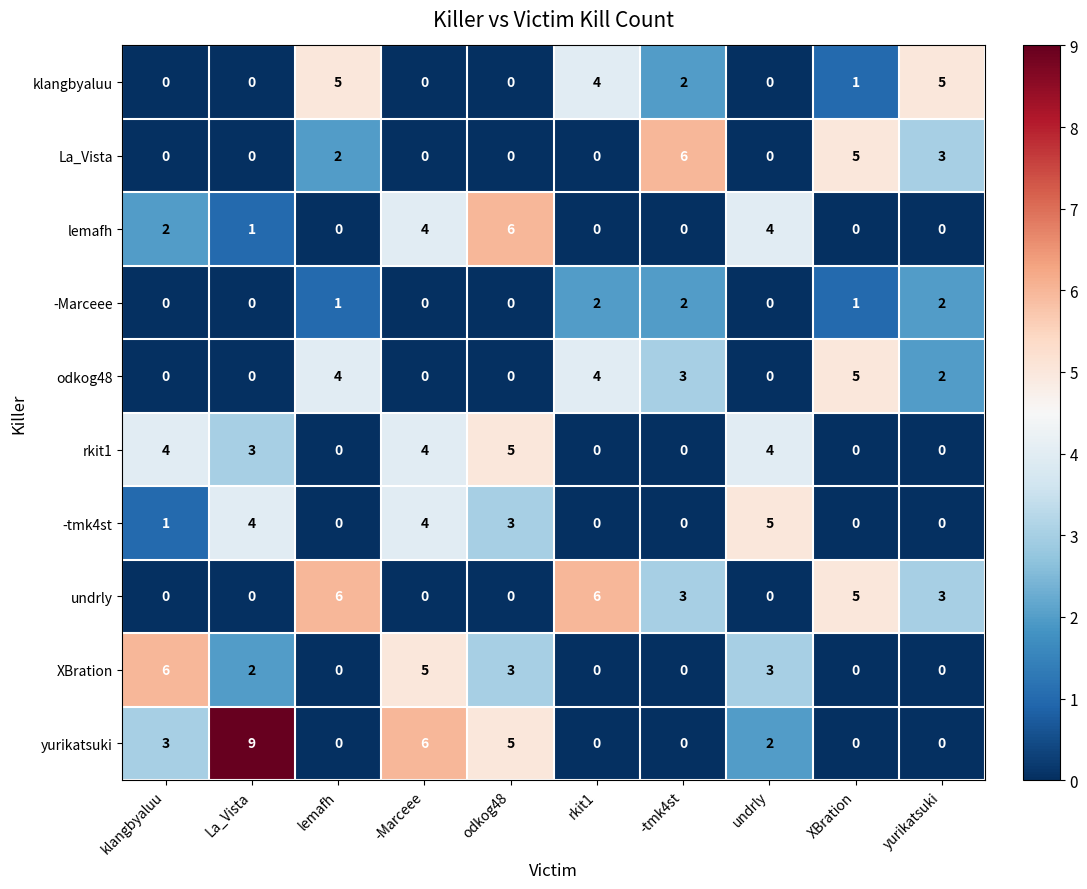

At which label does XBration first exceed 2?

klangbyaluu